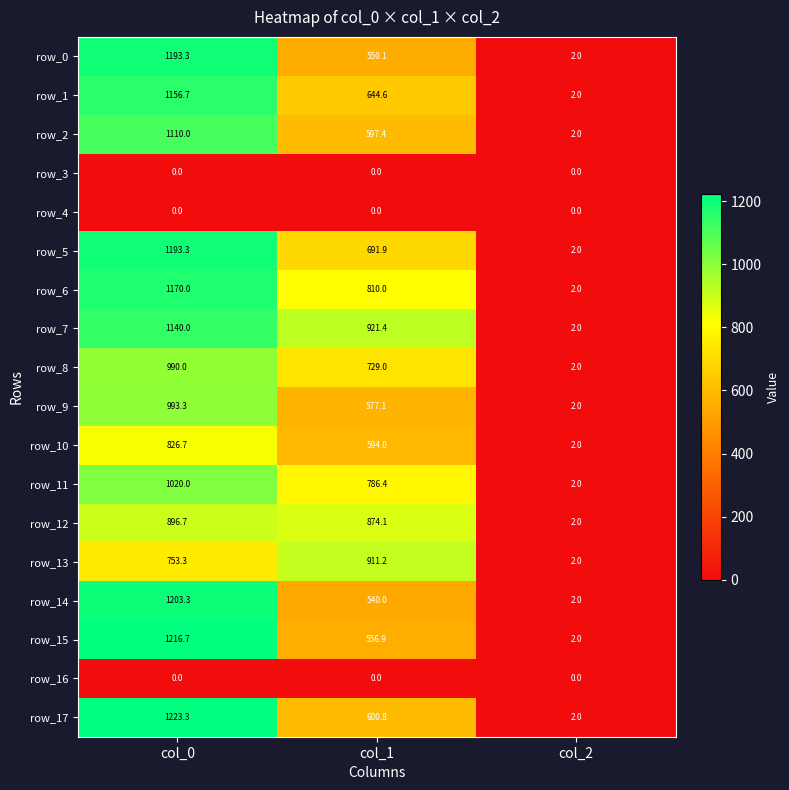

Reading left to right, what are all the values shown in this chart?

row_0: 1193.3	550.1	2.0
row_1: 1156.7	644.6	2.0
row_2: 1110.0	597.4	2.0
row_3: 0.0	0.0	0.0
row_4: 0.0	0.0	0.0
row_5: 1193.3	691.9	2.0
row_6: 1170.0	810.0	2.0
row_7: 1140.0	921.4	2.0
row_8: 990.0	729.0	2.0
row_9: 993.3	577.1	2.0
row_10: 826.7	594.0	2.0
row_11: 1020.0	786.4	2.0
row_12: 896.7	874.1	2.0
row_13: 753.3	911.2	2.0
row_14: 1203.3	540.0	2.0
row_15: 1216.7	556.9	2.0
row_16: 0.0	0.0	0.0
row_17: 1223.3	600.8	2.0